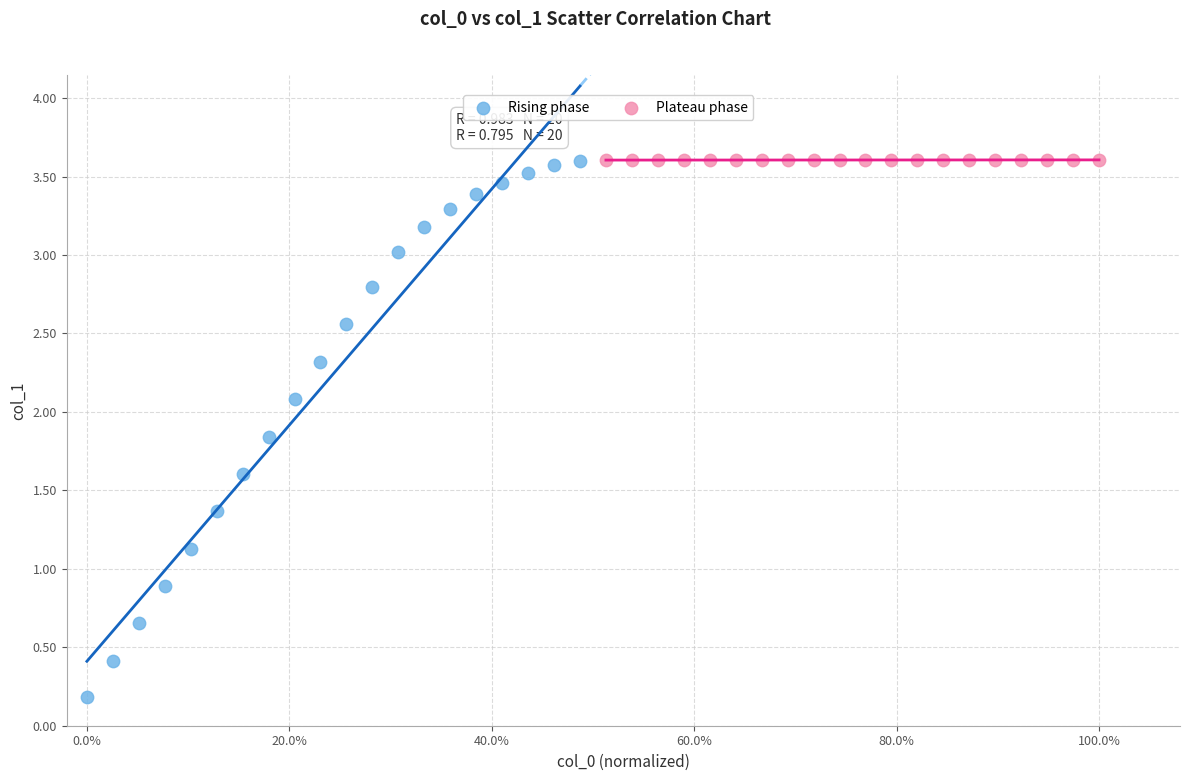

Which series contains the lowest Y value?

Rising phase